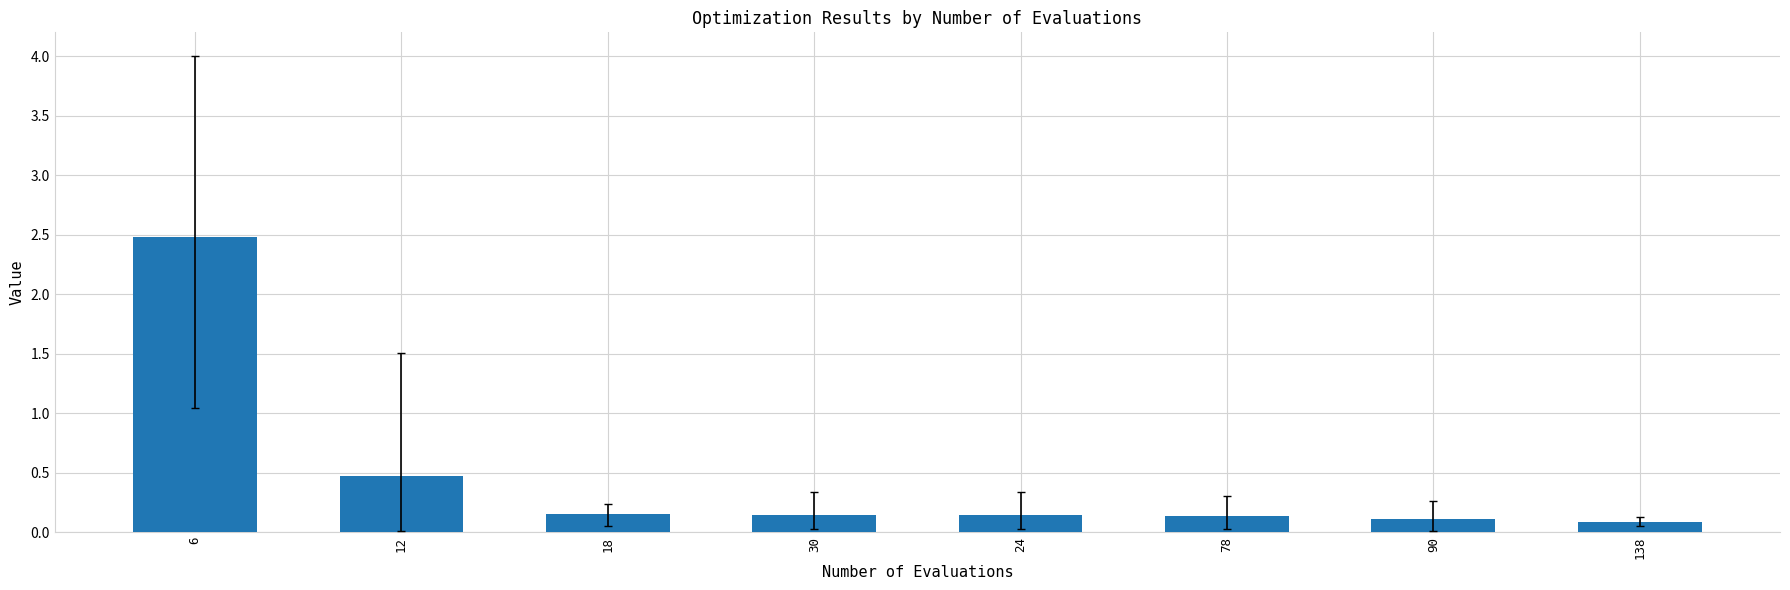

Does the chart contain stacked bars?

No